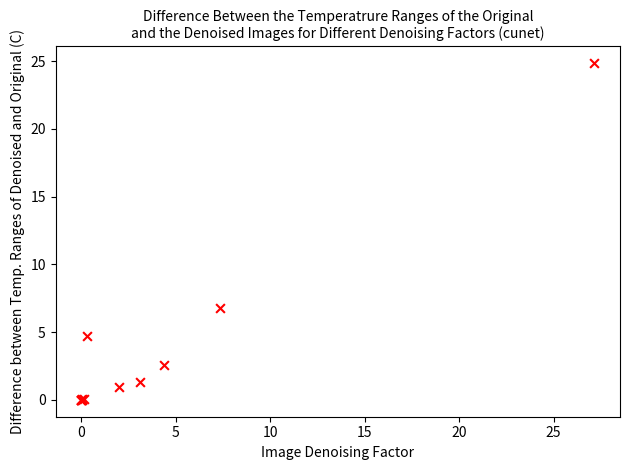

What Y value in the scatter plot is closest to 12?

6.8